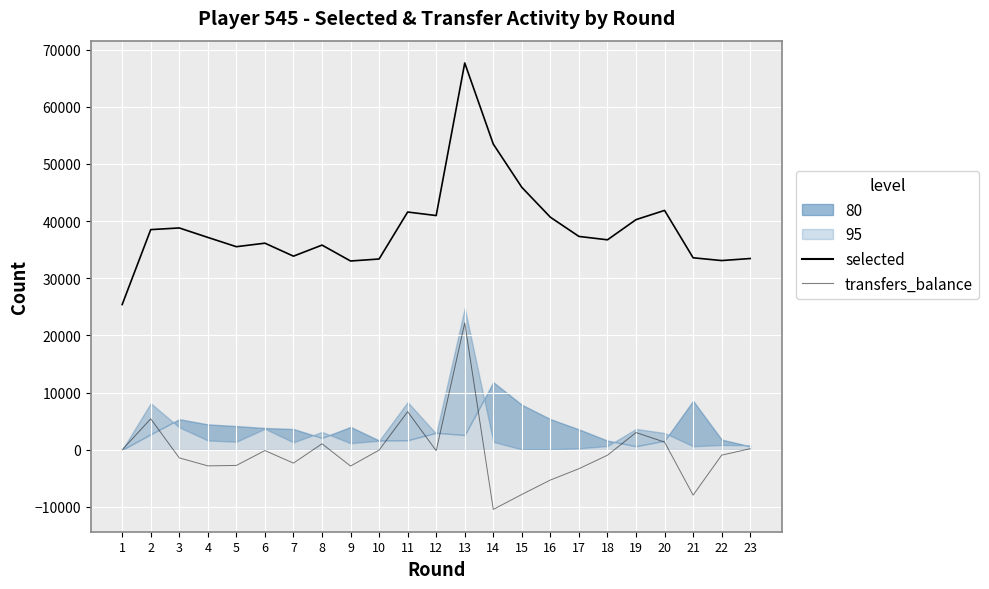

At 12, list the series in order from smallest to largest.

transfers_balance, selected